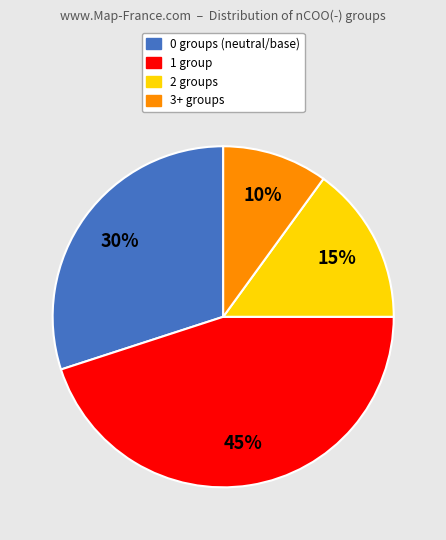

To the nearest percent, what is the difference between the 1 group and 3+ groups slice percentages?

35%